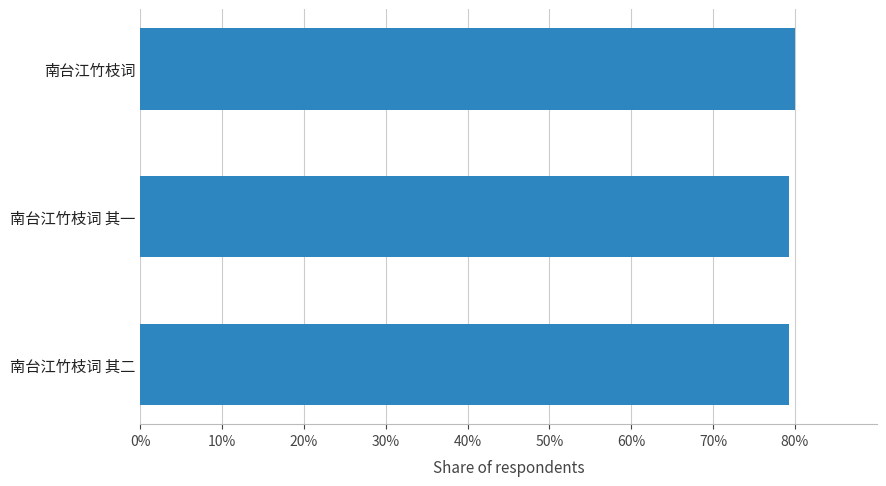

What is the maximum value shown in the chart?

80.0